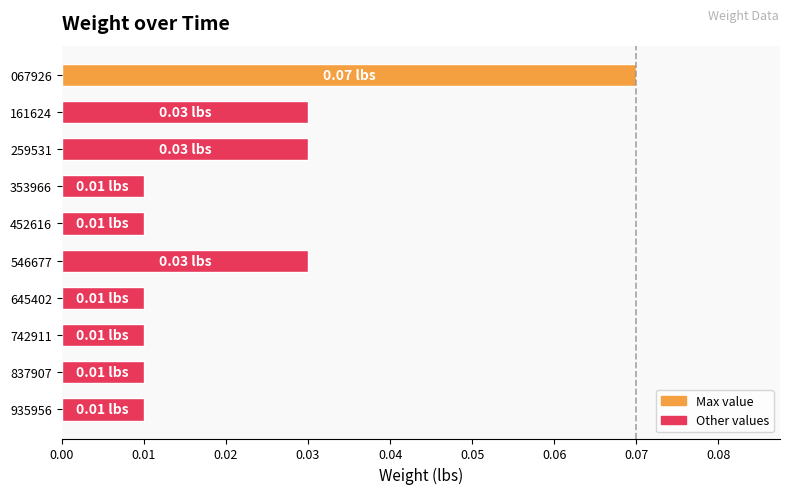

At which category does the chart reach its peak across all series?

067926